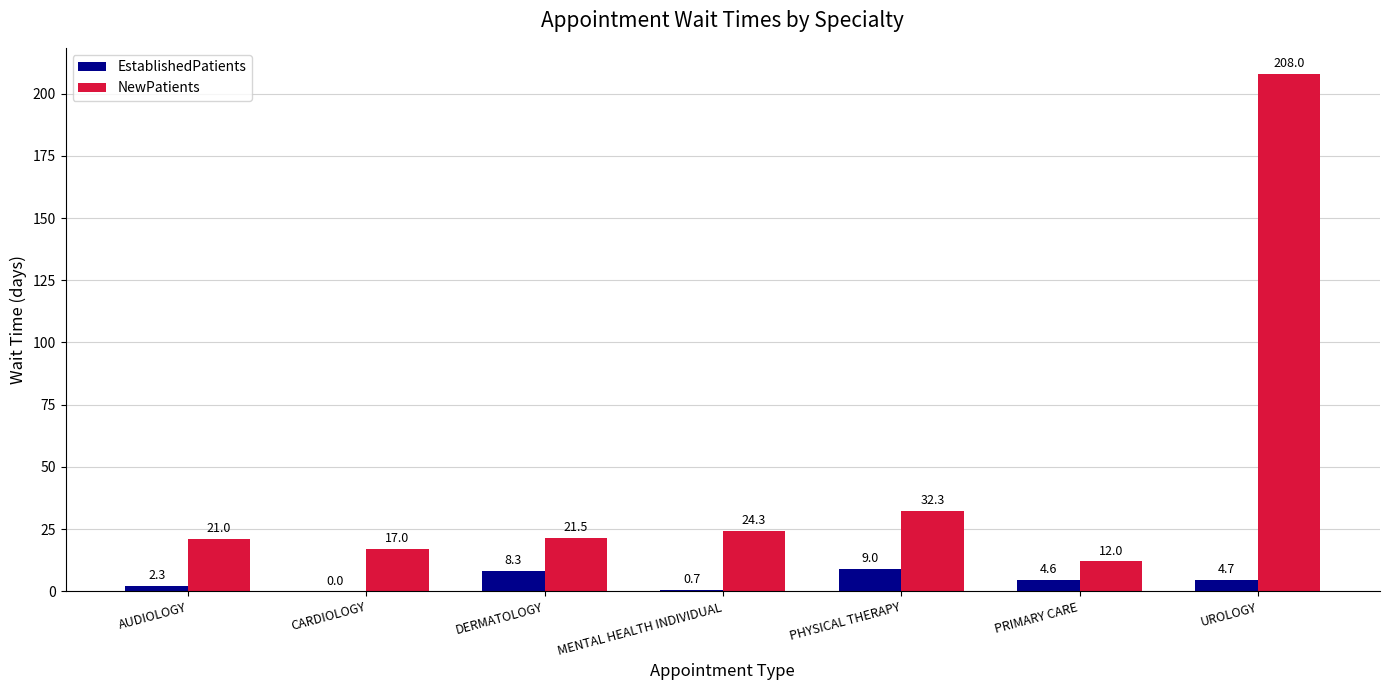

Which series has the largest total across all categories?

NewPatients